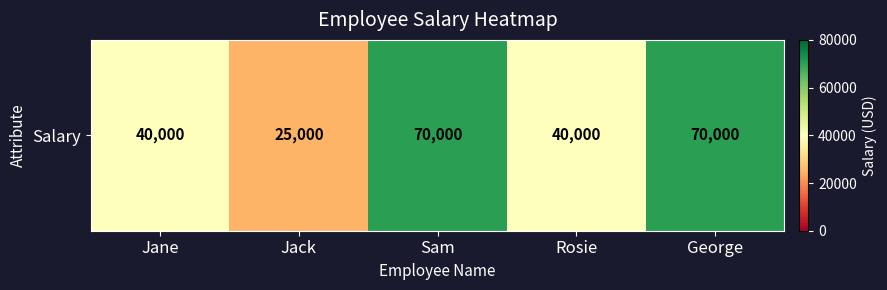

How many values are below 40000?

1